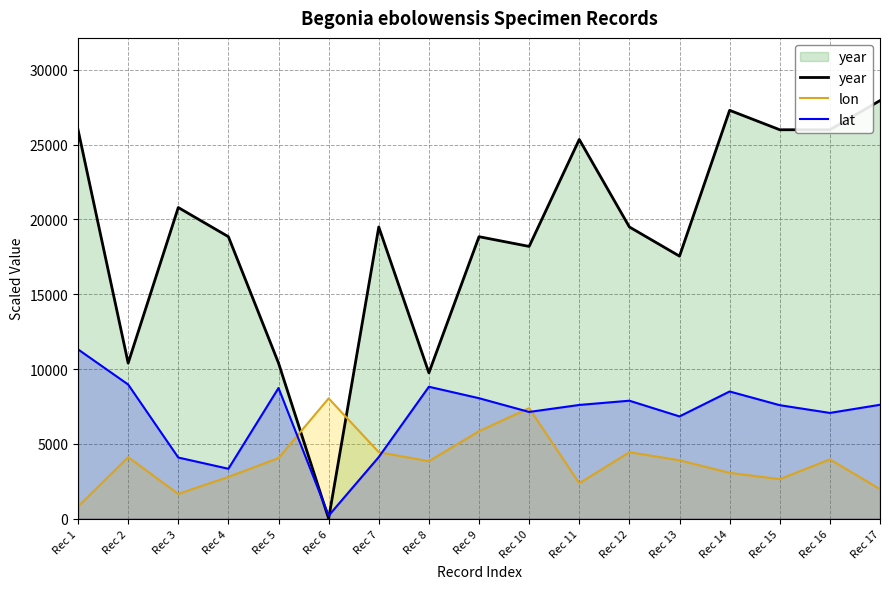

List the series in order of their overall mean, highest first.

year, lat, lon